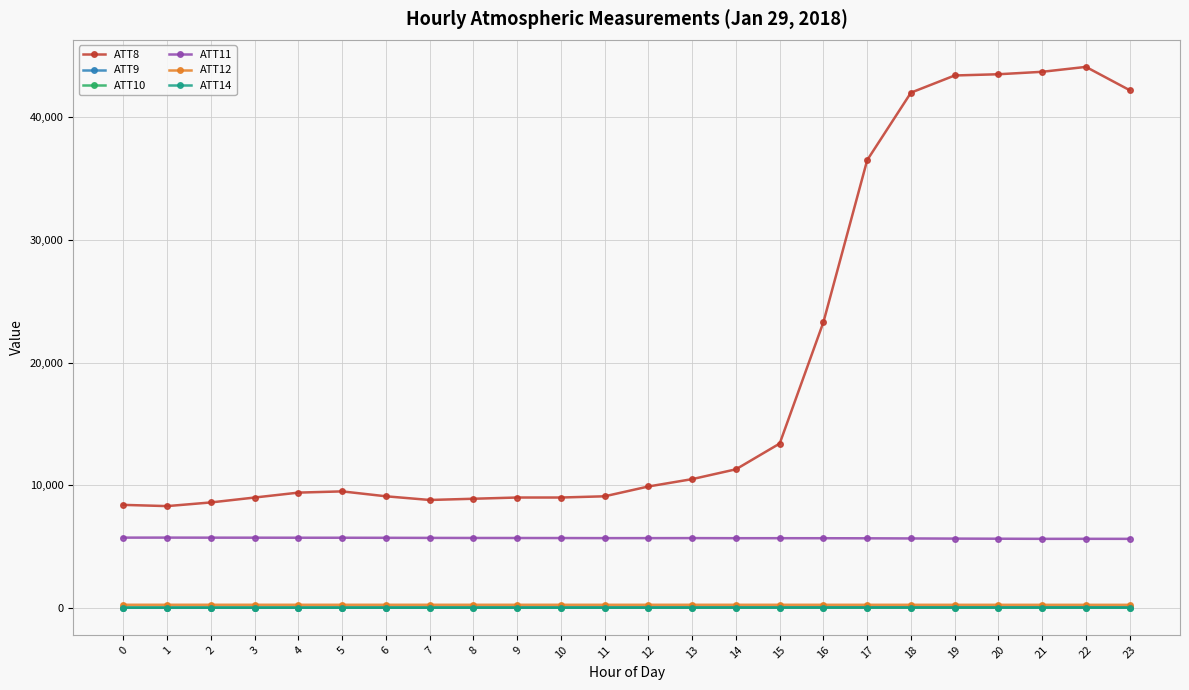

Is this an area chart (filled region under the line)?

No